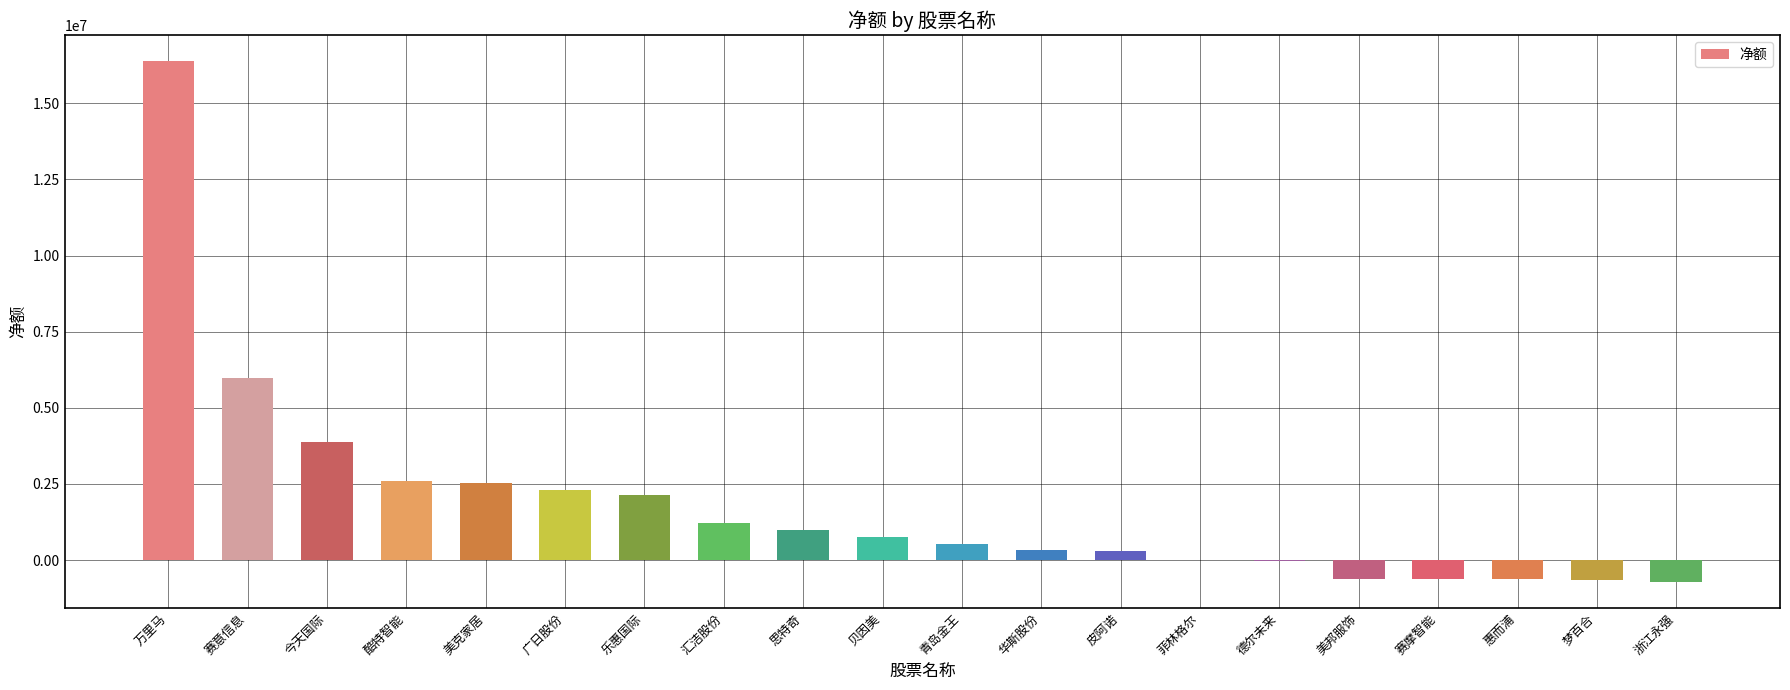

At which label is the value closest to 7833899?

赛意信息